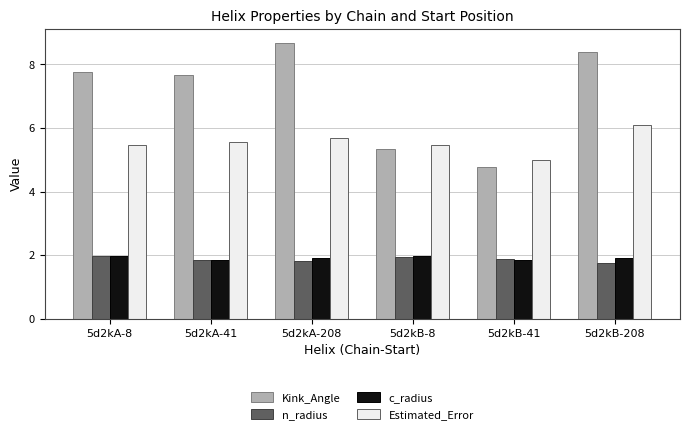

Which series has the largest range (max minus min)?

Kink_Angle